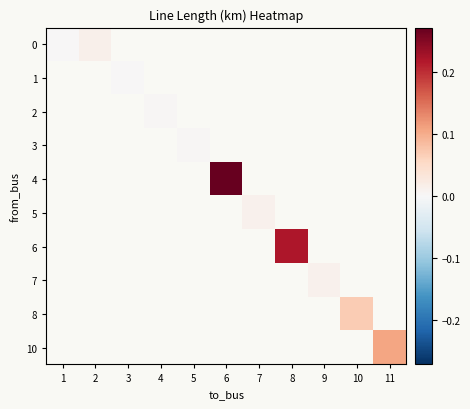

How many positive values does the 5 series have?

1